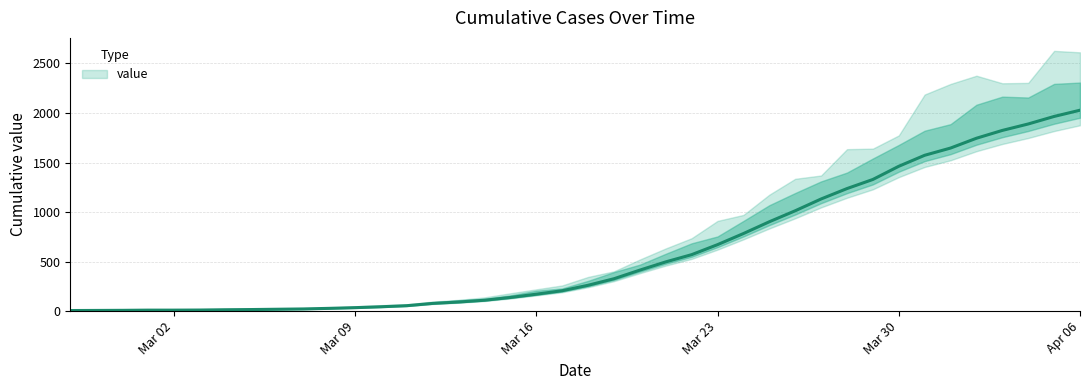

The value at 2020-03-31 is 1573. True or false?

True